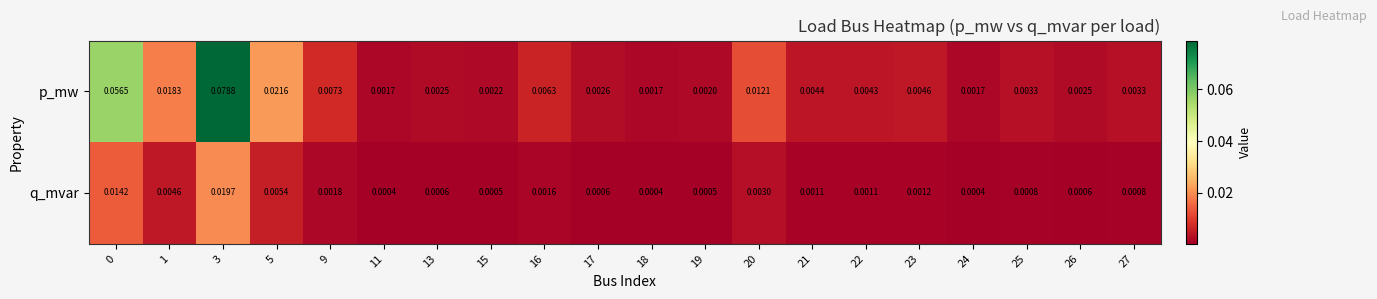

List the series in order of their peak value, lowest first.

q_mvar, p_mw